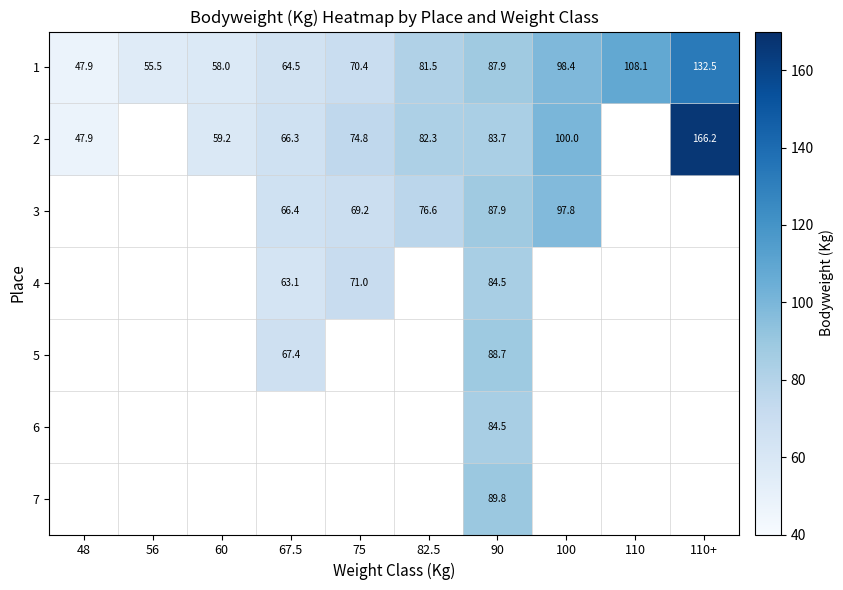

Which has a higher value, 82.5 or 60?

82.5